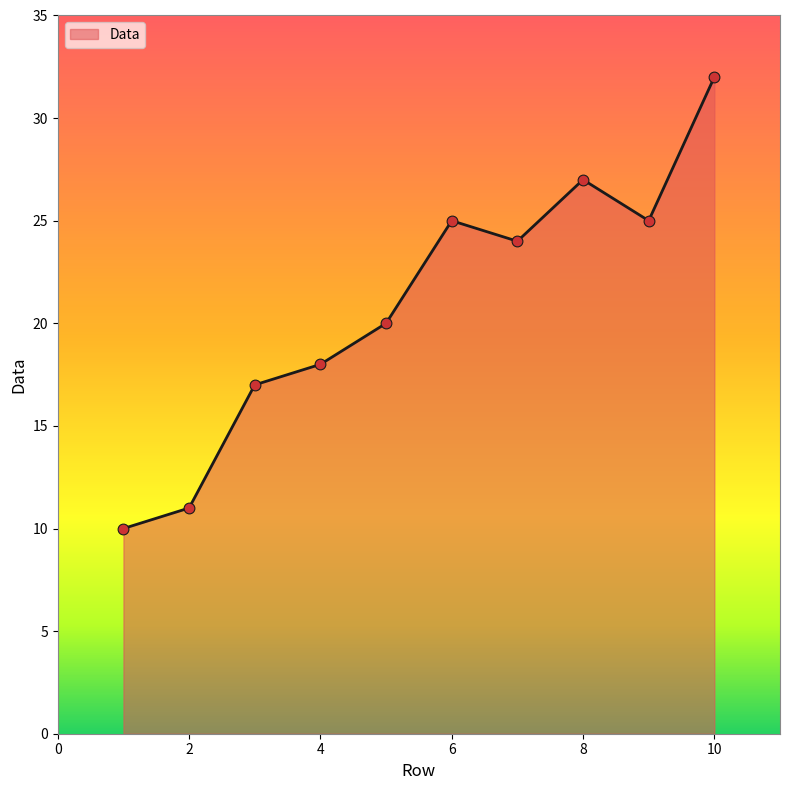

What is the difference between the maximum and minimum values?

22